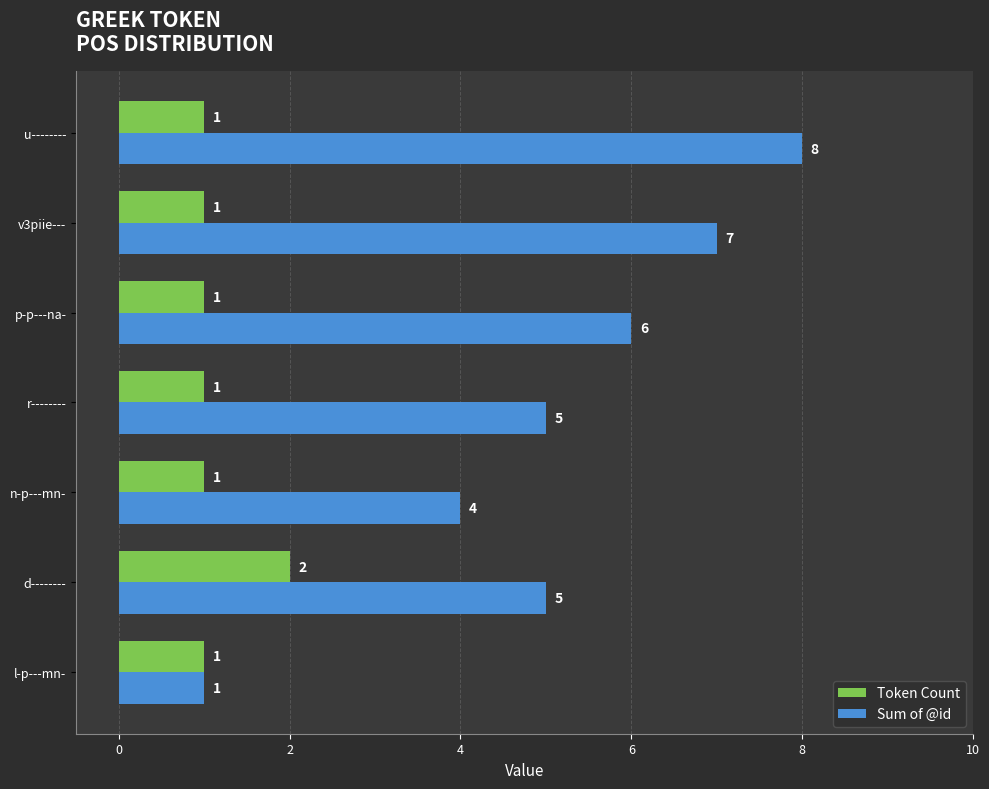

Read the Sum of @id value at n-p---mn-.

4